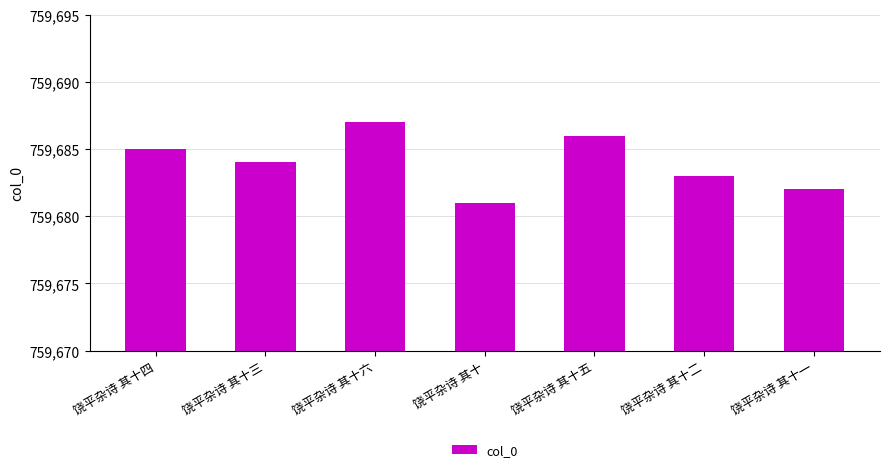

Reading right to left, extract all data points from this chart.

饶平杂诗 其十一=759682	饶平杂诗 其十二=759683	饶平杂诗 其十五=759686	饶平杂诗 其十=759681	饶平杂诗 其十六=759687	饶平杂诗 其十三=759684	饶平杂诗 其十四=759685